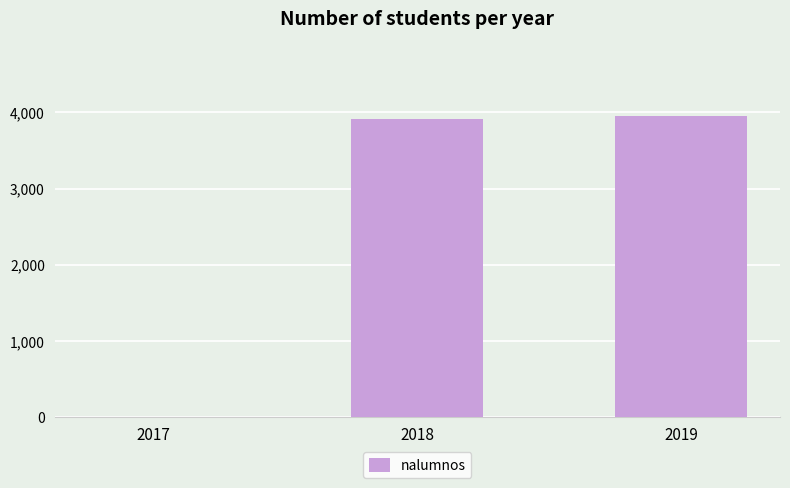

What is the greatest value displayed?

3945